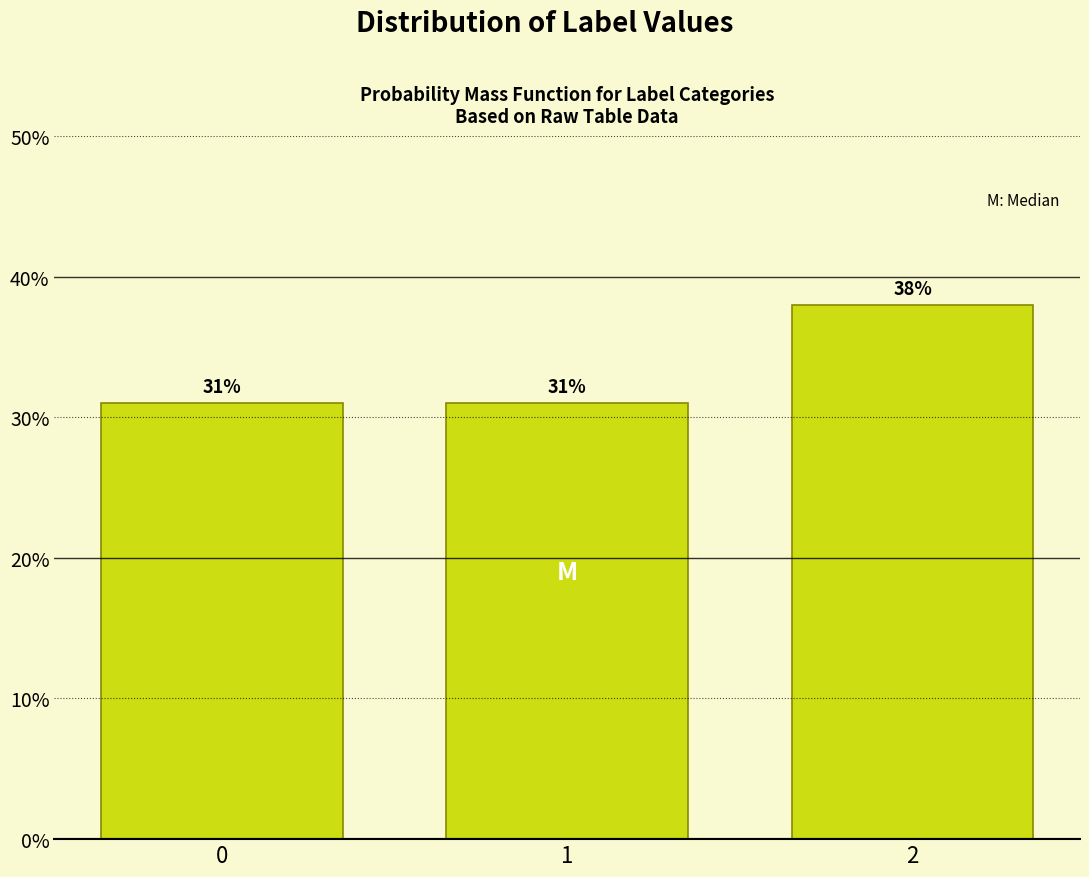

Reading right to left, what are all the values shown in this chart?

2=38.0	1=31.0	0=31.0